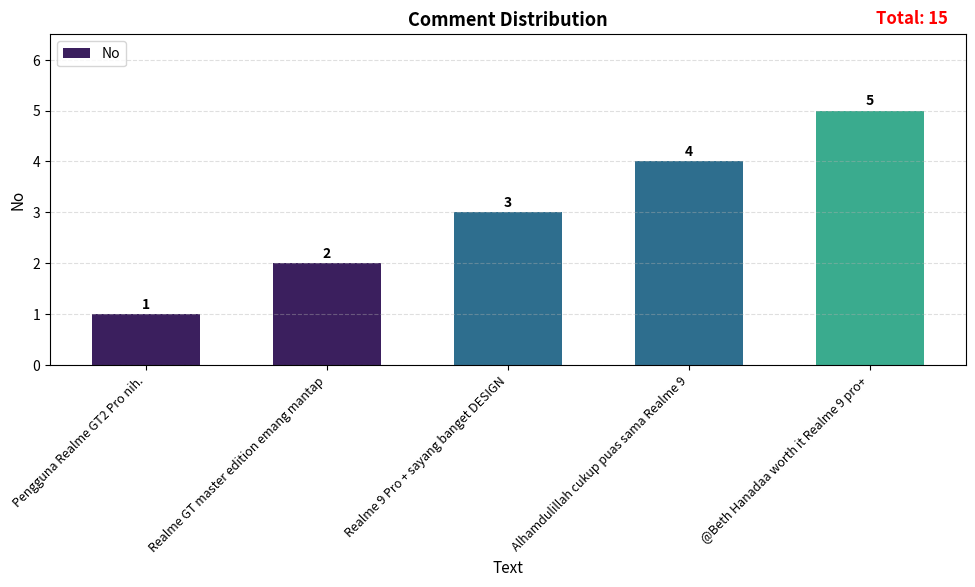

Count the number of categories in the chart.

5